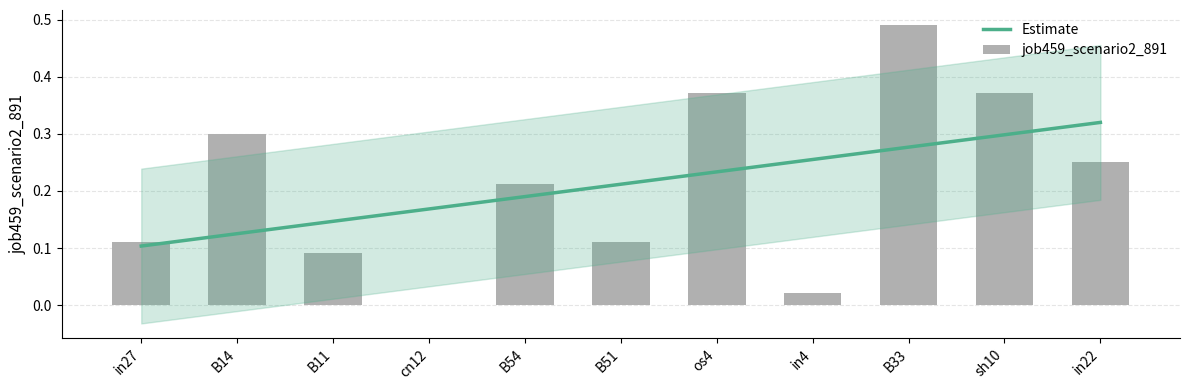

What is the label of the 7th bar from the right?

B54